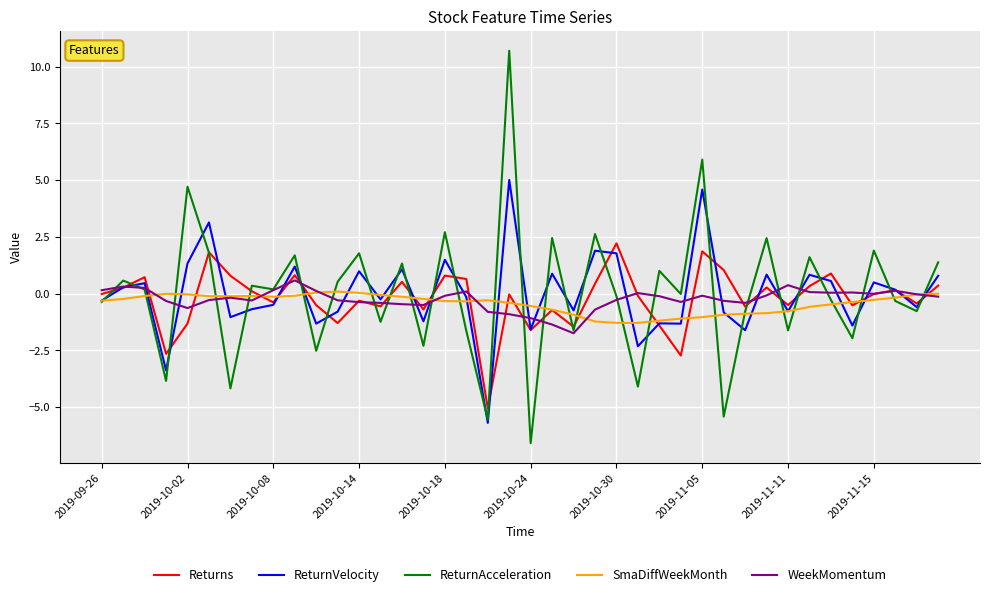

List the series in order of their peak value, highest first.

ReturnAcceleration, ReturnVelocity, Returns, WeekMomentum, SmaDiffWeekMonth